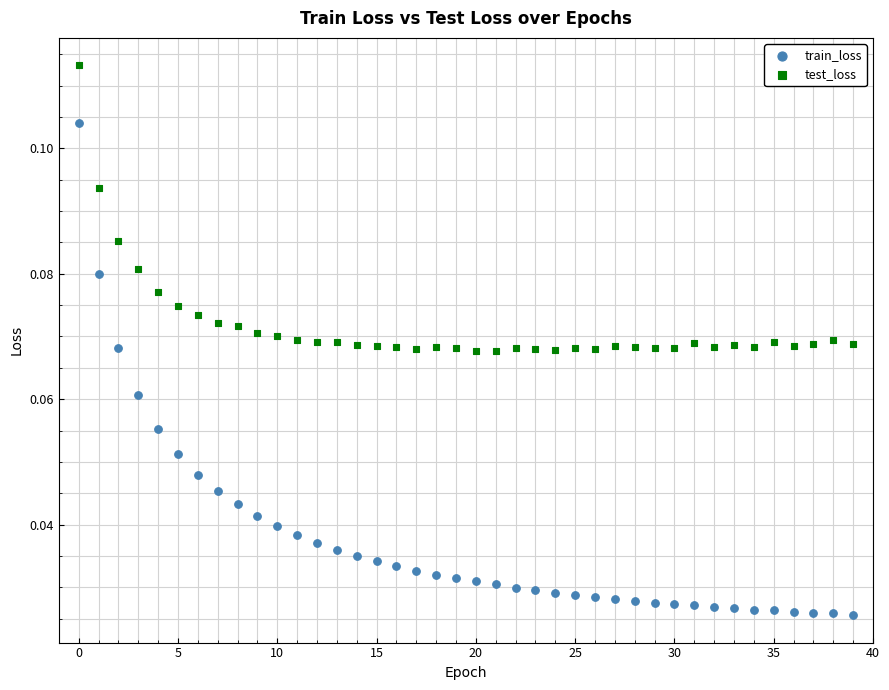

Which series has the widest spread of Y values?

train_loss